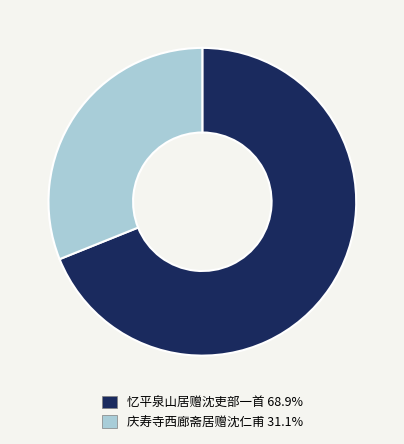

Is the sum of 庆寿寺西廊斋居赠沈仁甫 and 忆平泉山居赠沈吏部一首 greater than half?

Yes